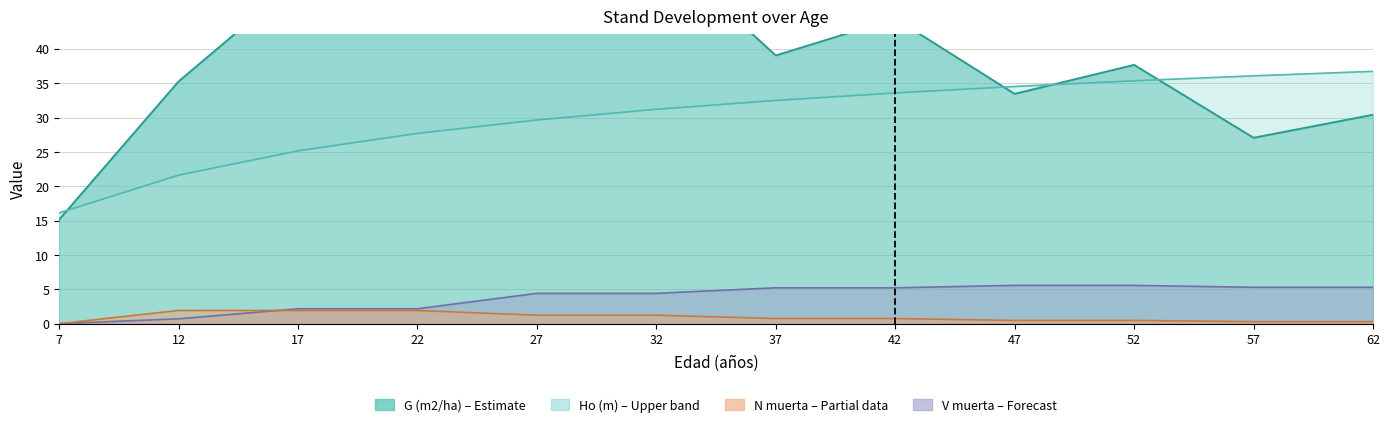

What is the total value across all series at 7?

31.2